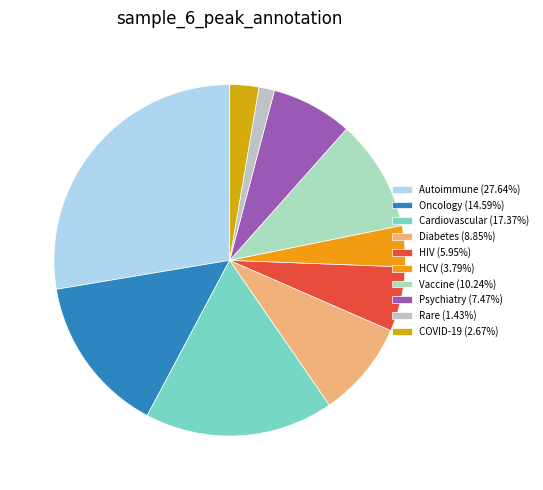

Which has a higher value, HCV or Psychiatry?

Psychiatry